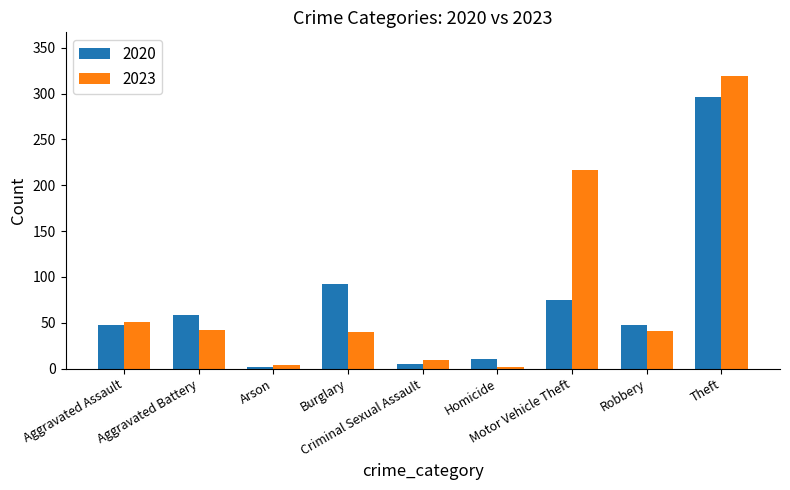

Which series has the widest spread of values?

2023